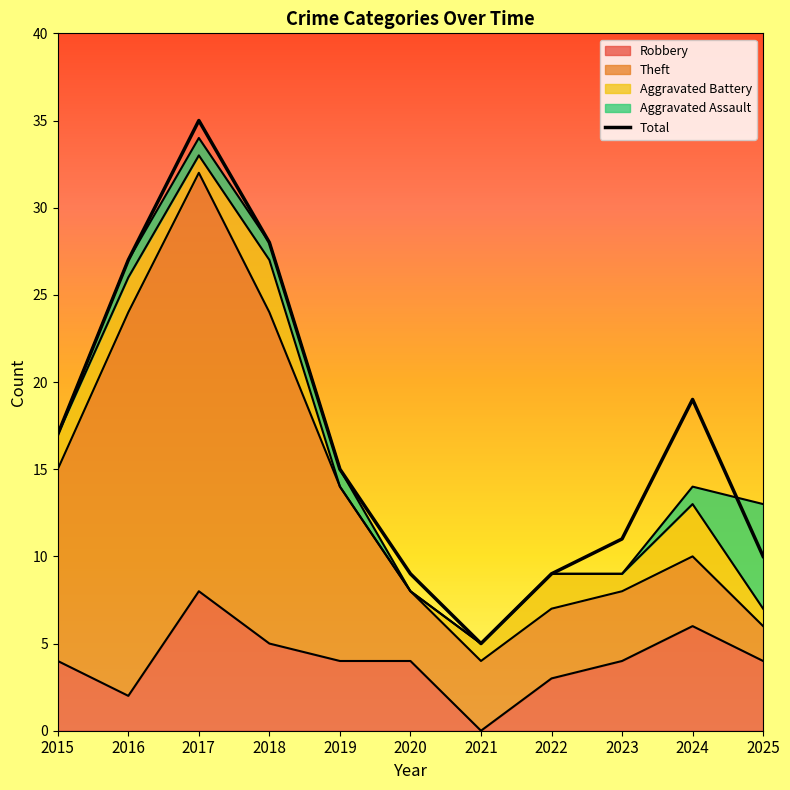

What is the sum of all values?

185